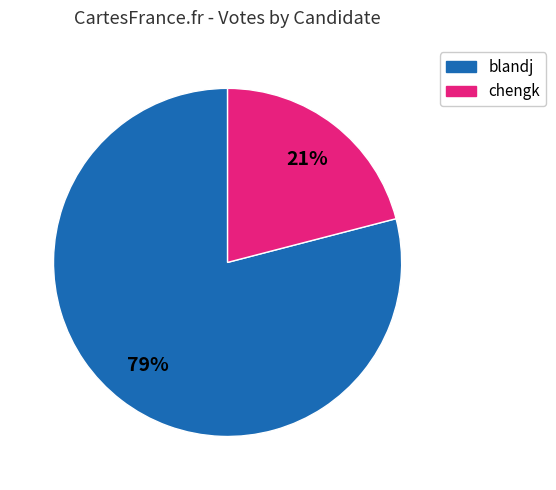

Is the sum of chengk and blandj greater than half?

Yes